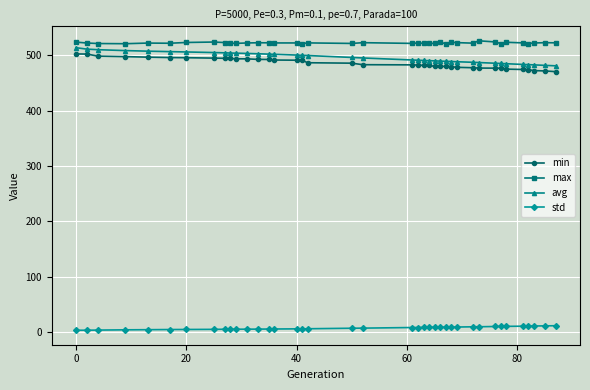

At how many categories does at least one series exceed 42?

39